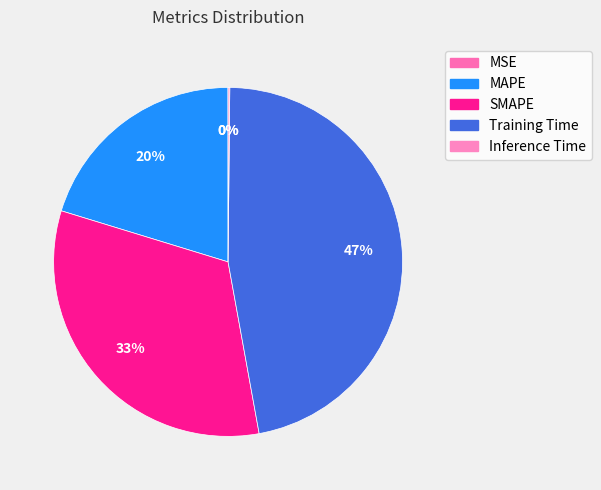

Rank the categories by value from highest to lowest.

Training Time, SMAPE, MAPE, Inference Time, MSE